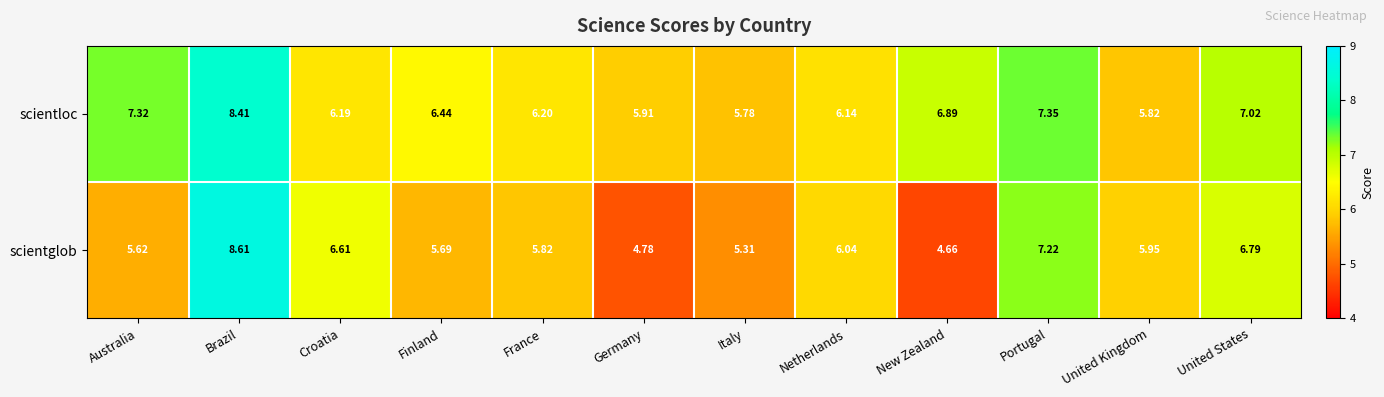

Between Germany and Netherlands, which series saw the biggest shift?

scientglob